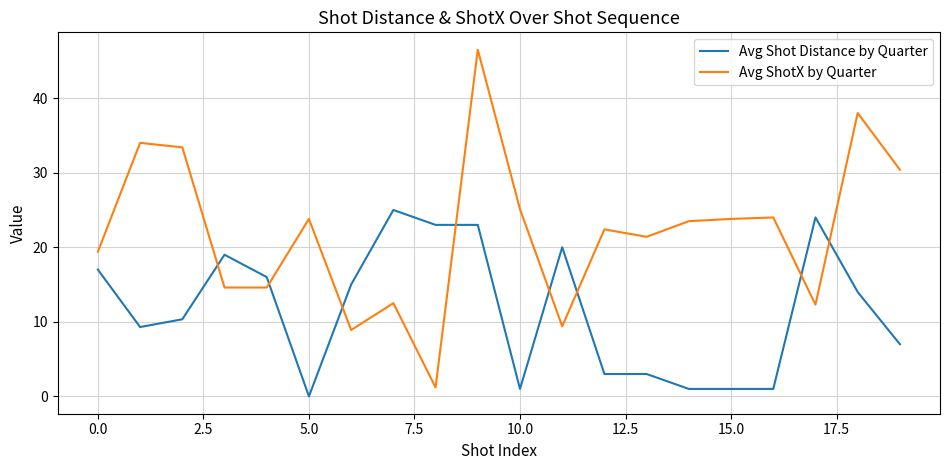

After their last crossing, which series has the higher values: Avg ShotX by Quarter or Avg Shot Distance by Quarter?

Avg ShotX by Quarter